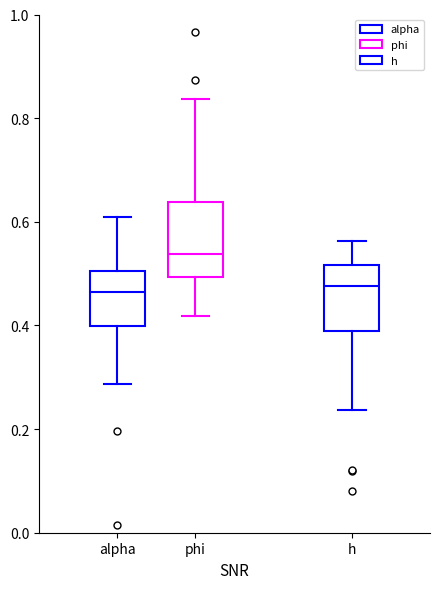

Reading left to right, read every box against the y-axis: the position of its median line, the range the box covers, and the ends of its whiskers. The values are not printed on the chart, so give them approximately, as read against the axis.

alpha: median 0.46, box 0.40 to 0.50, whiskers 0.28 to 0.60
phi: median 0.54, box 0.50 to 0.64, whiskers 0.42 to 0.84
h: median 0.48, box 0.38 to 0.52, whiskers 0.24 to 0.56